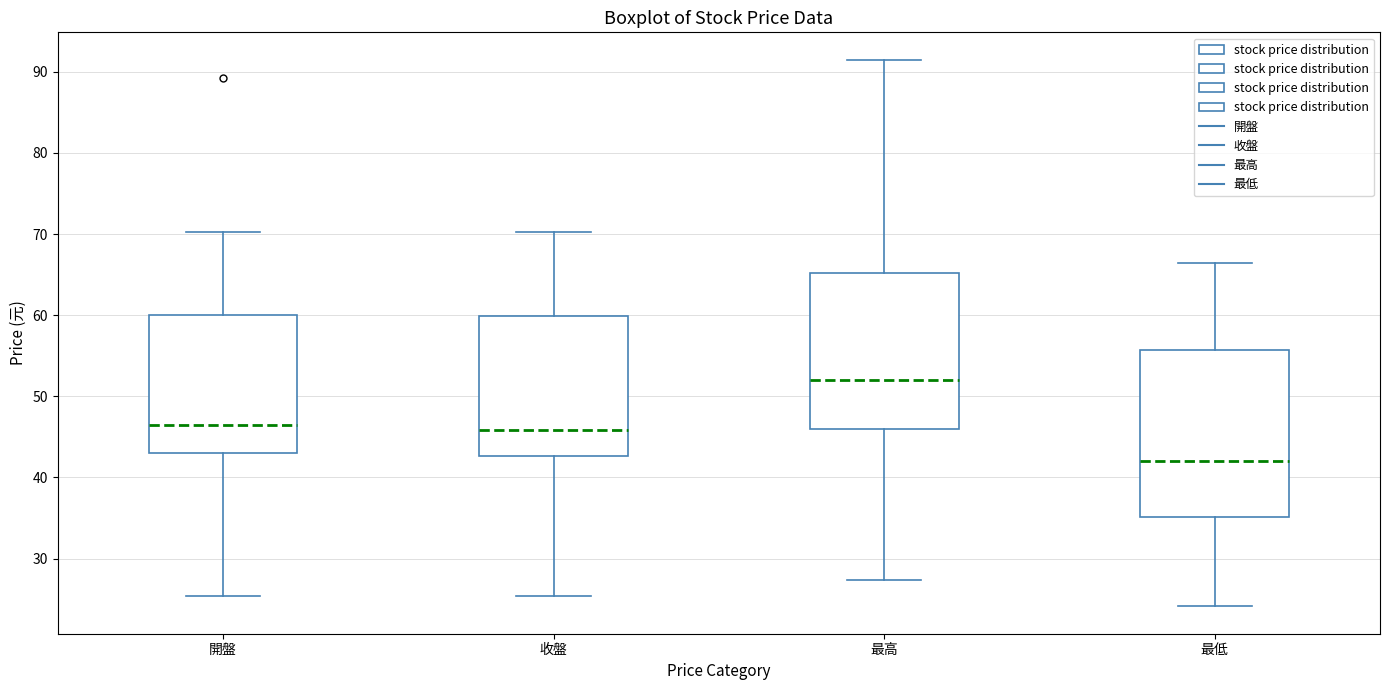

Where does the lower whisker of the box for 最高 end on the y-axis? The values are not printed on the chart, so give them approximately, as read against the axis.

27